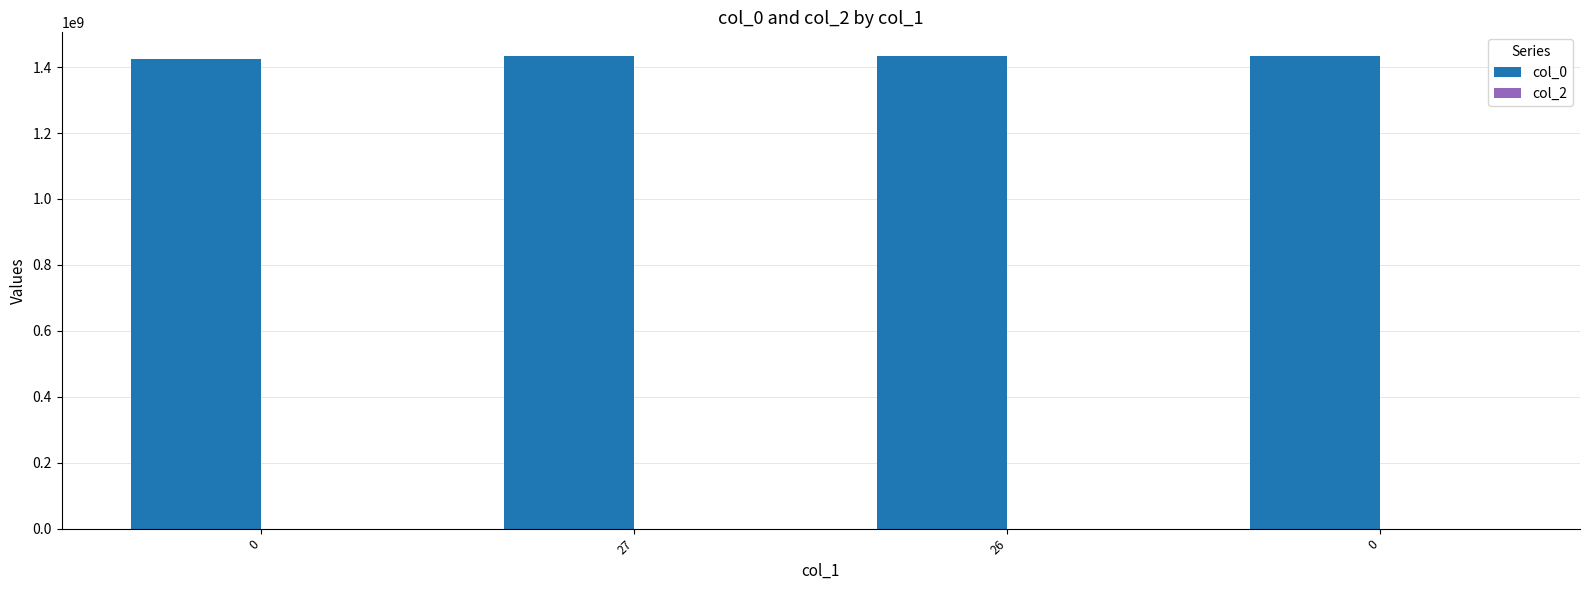

Reading left to right, what are all the values shown in this chart?

col_0: 1424700515	1433723846	1433736135	1433786135
col_2: 0	0	0	0